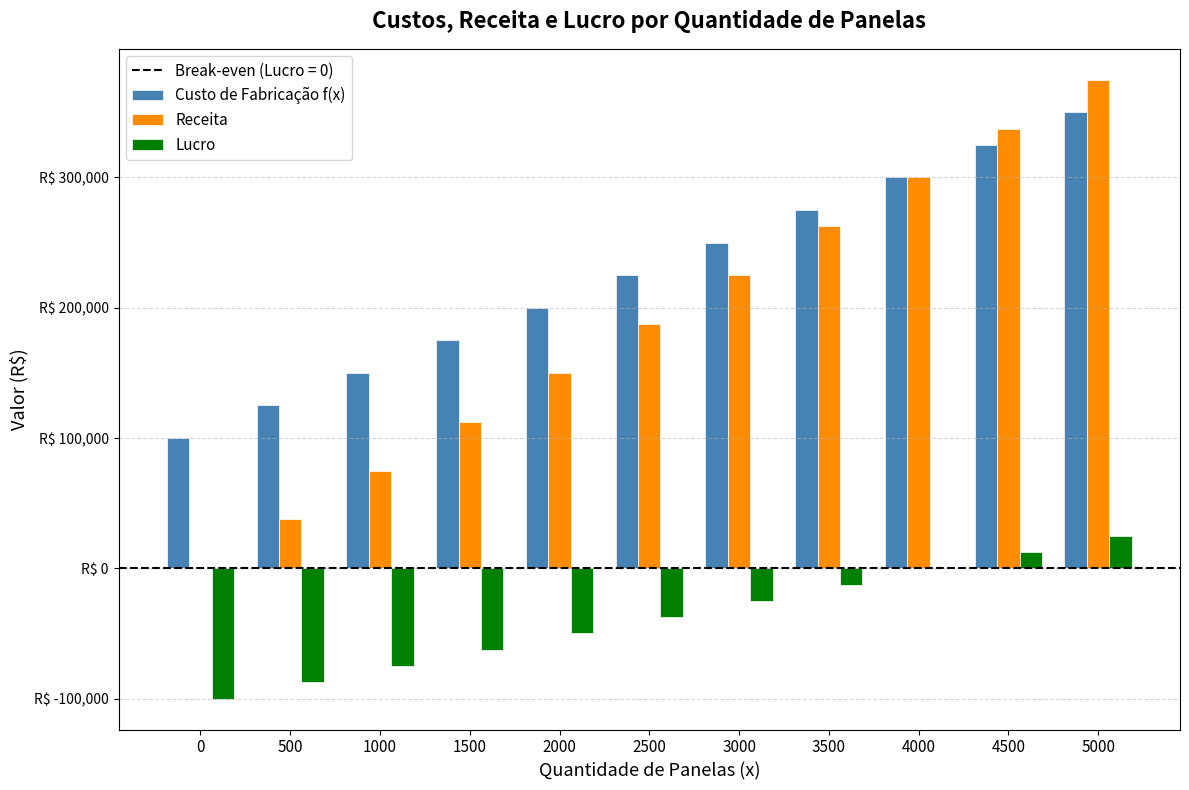

Does the chart contain stacked bars?

No